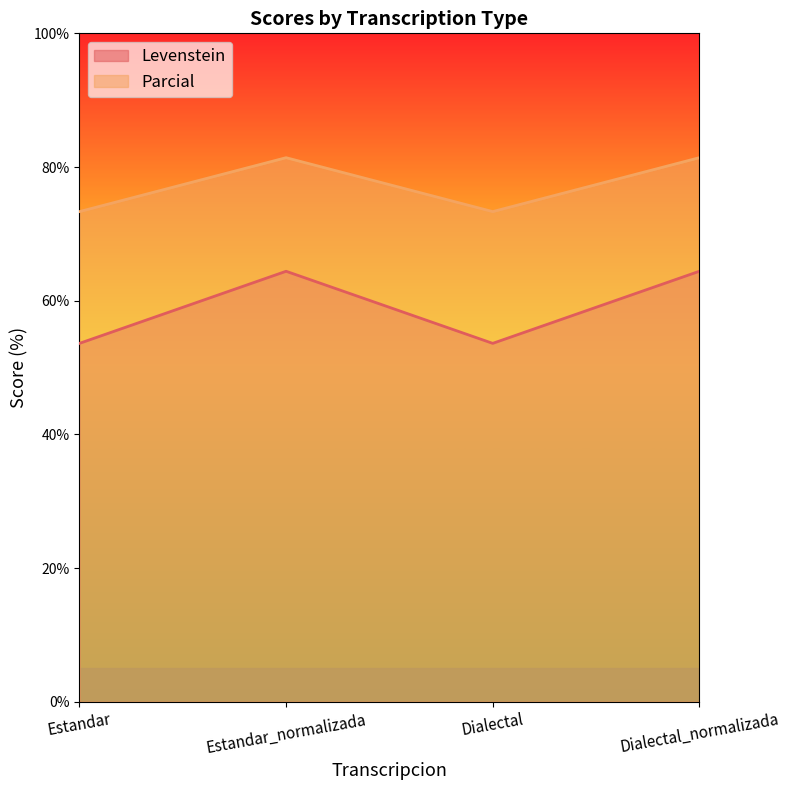

The Parcial series shows 122.5 at Estandar. True or false?

False